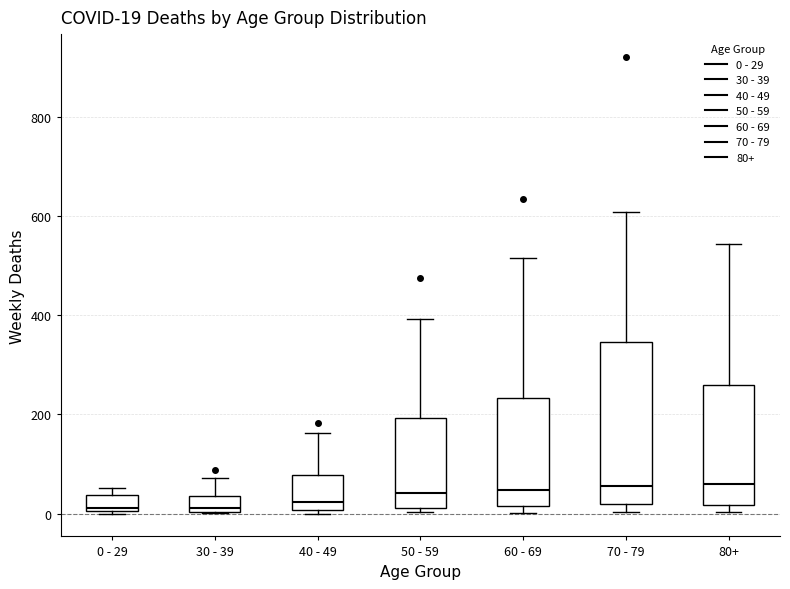

Which box is the tallest, from its lower edge to its upper edge?

70 - 79